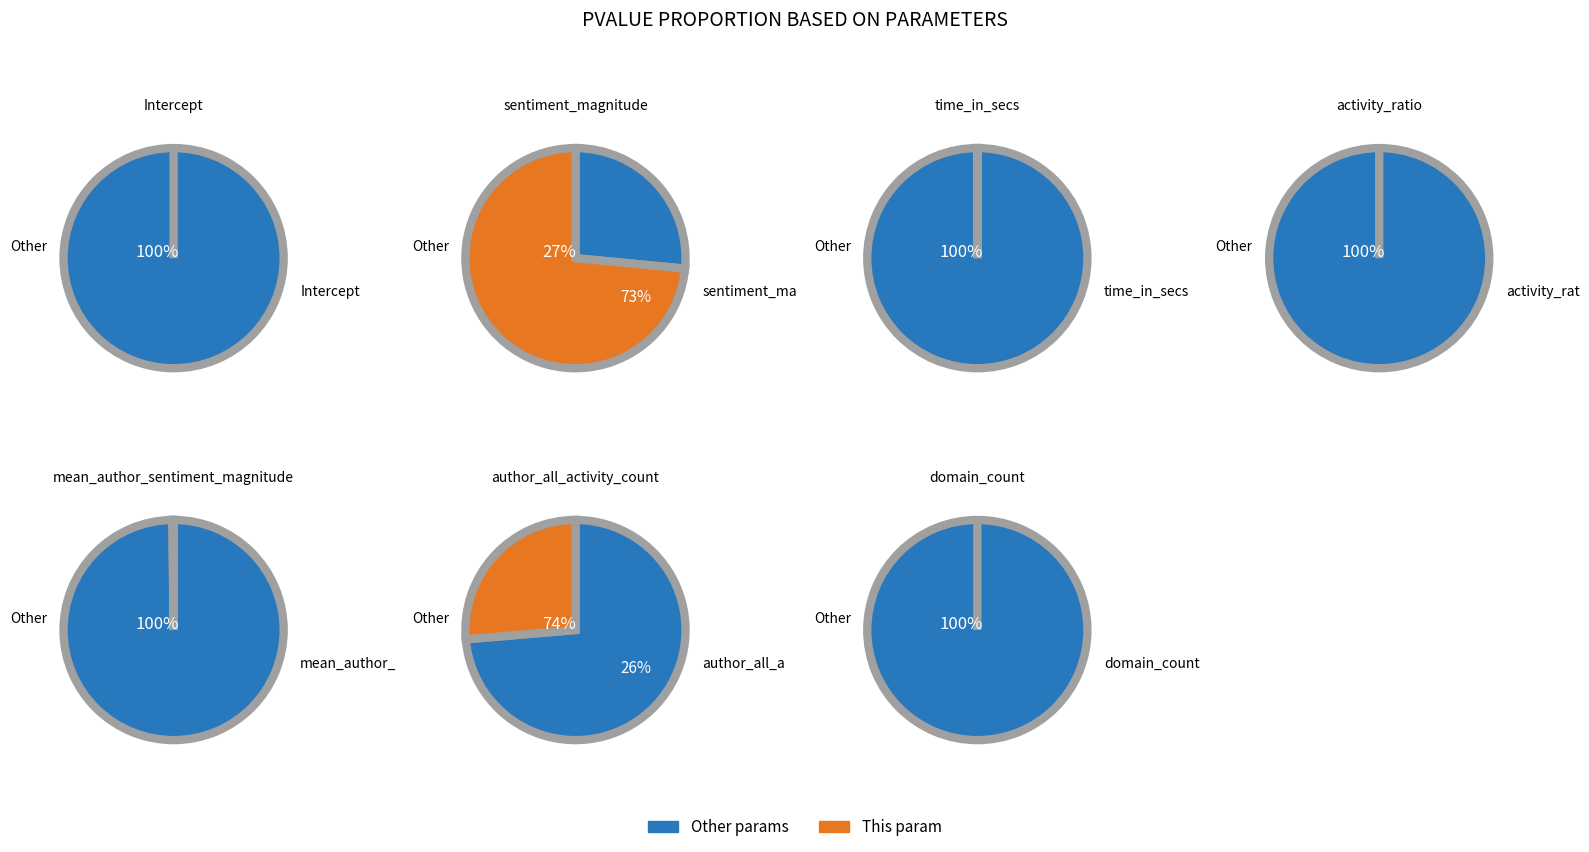

What is the largest slice in the pie chart?

sentiment_magnitude